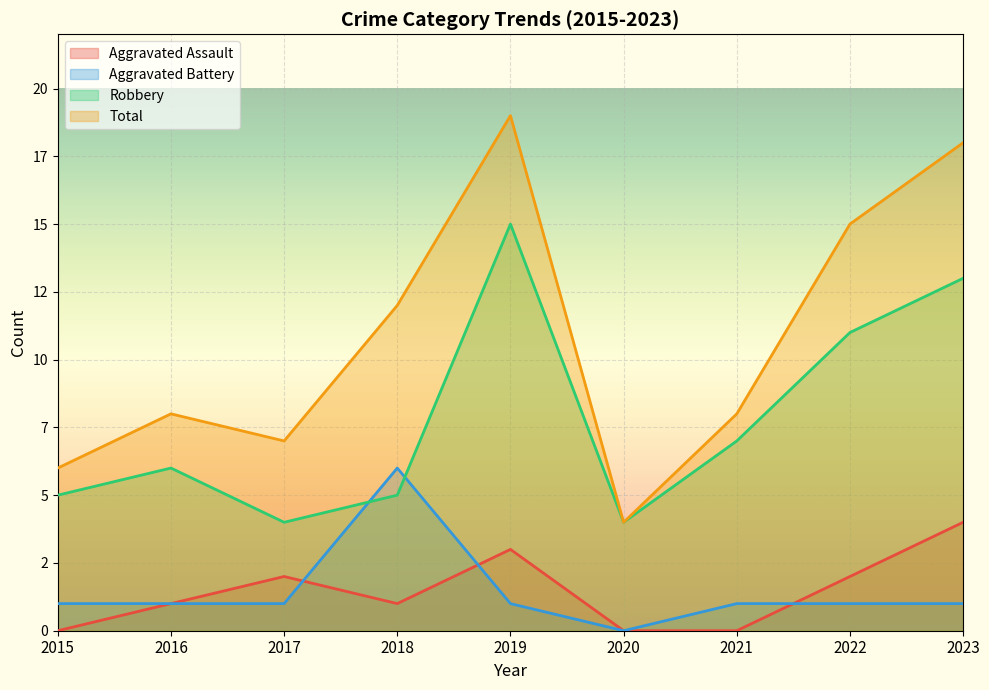

How many values in the Aggravated Assault series exceed 1?

4